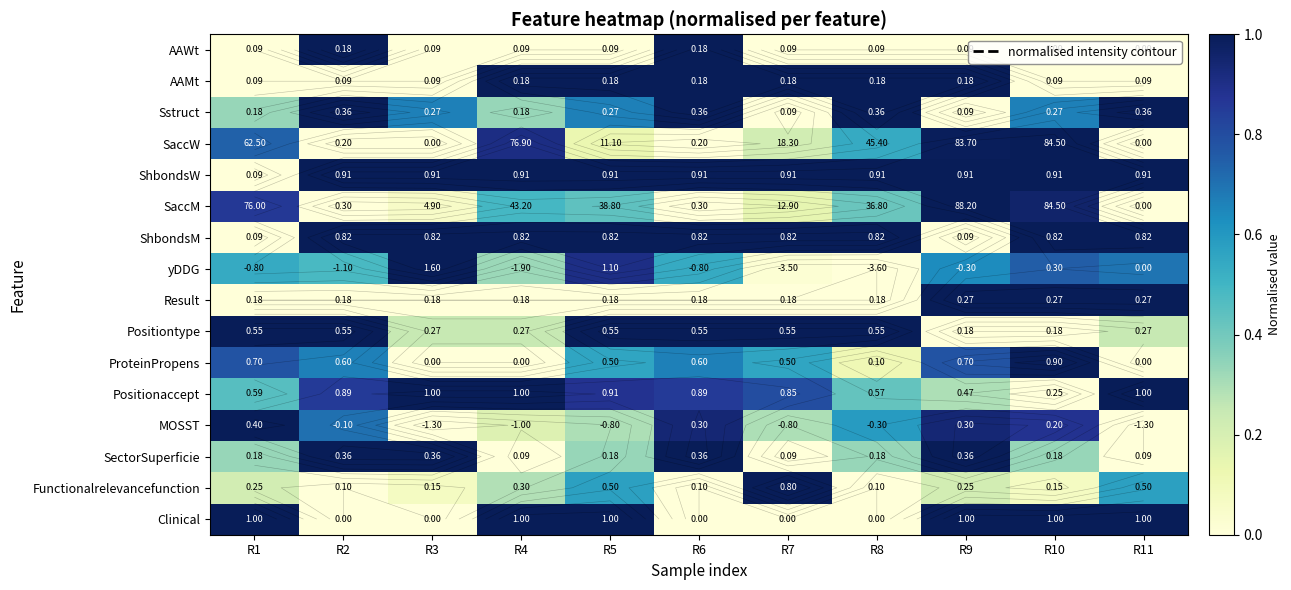

What is the sum of the Positionaccept values at R5 and R9?

1.2